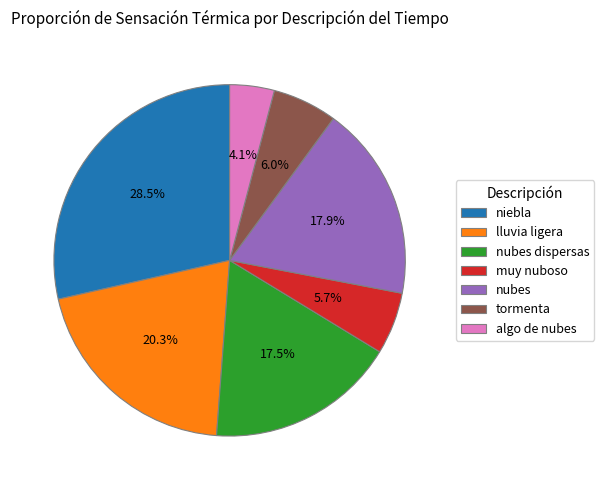

What percentage is NOT represented by muy nuboso?

94.3%